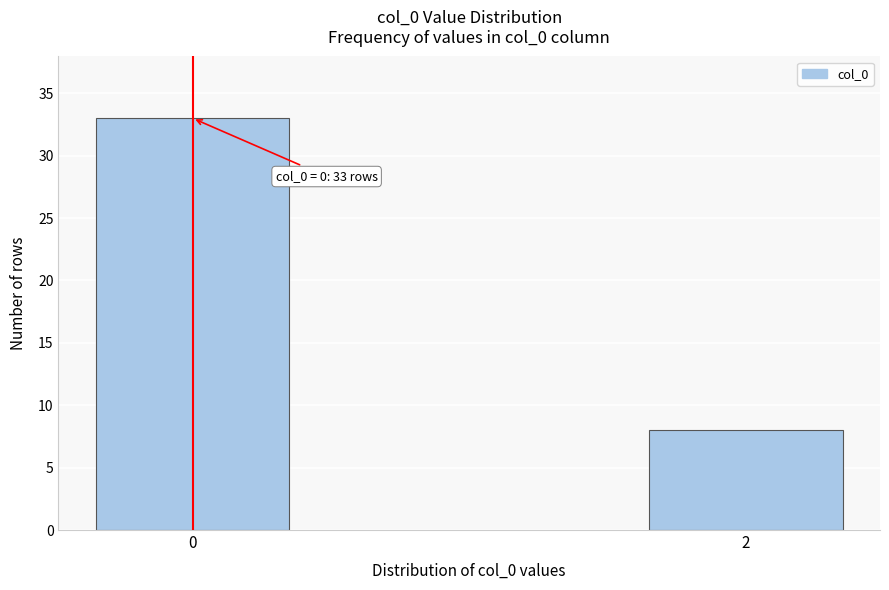

Reading right to left, transcribe all the data shown in this chart.

2=8	0=33